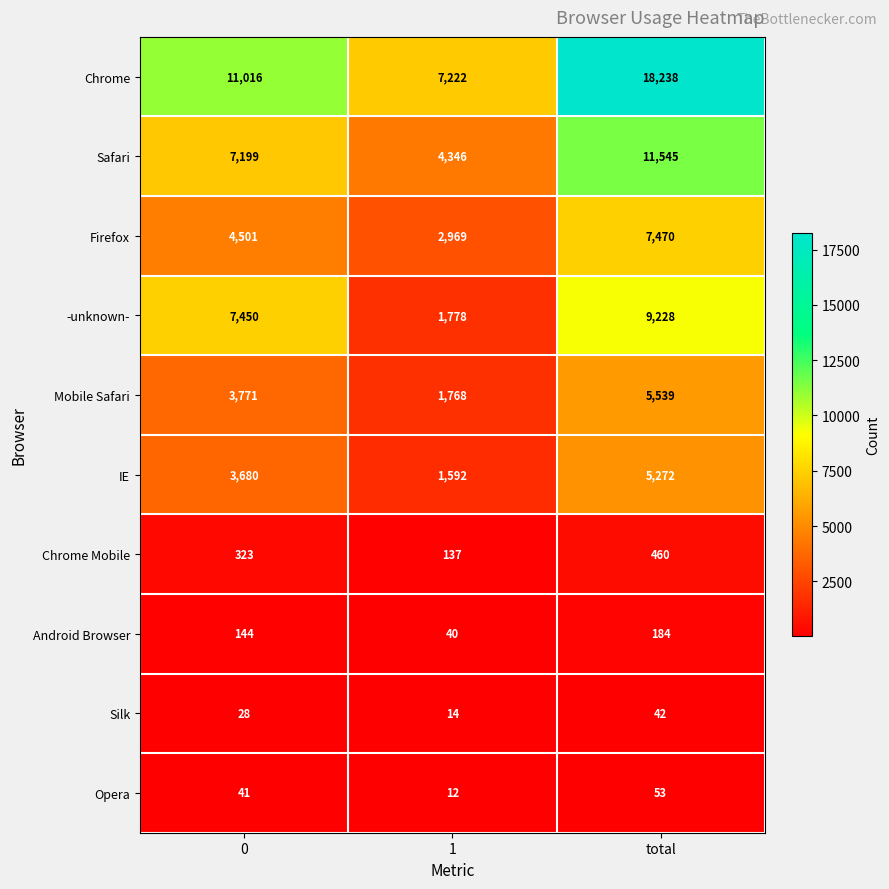

What is the total value across all series at 1?

19878